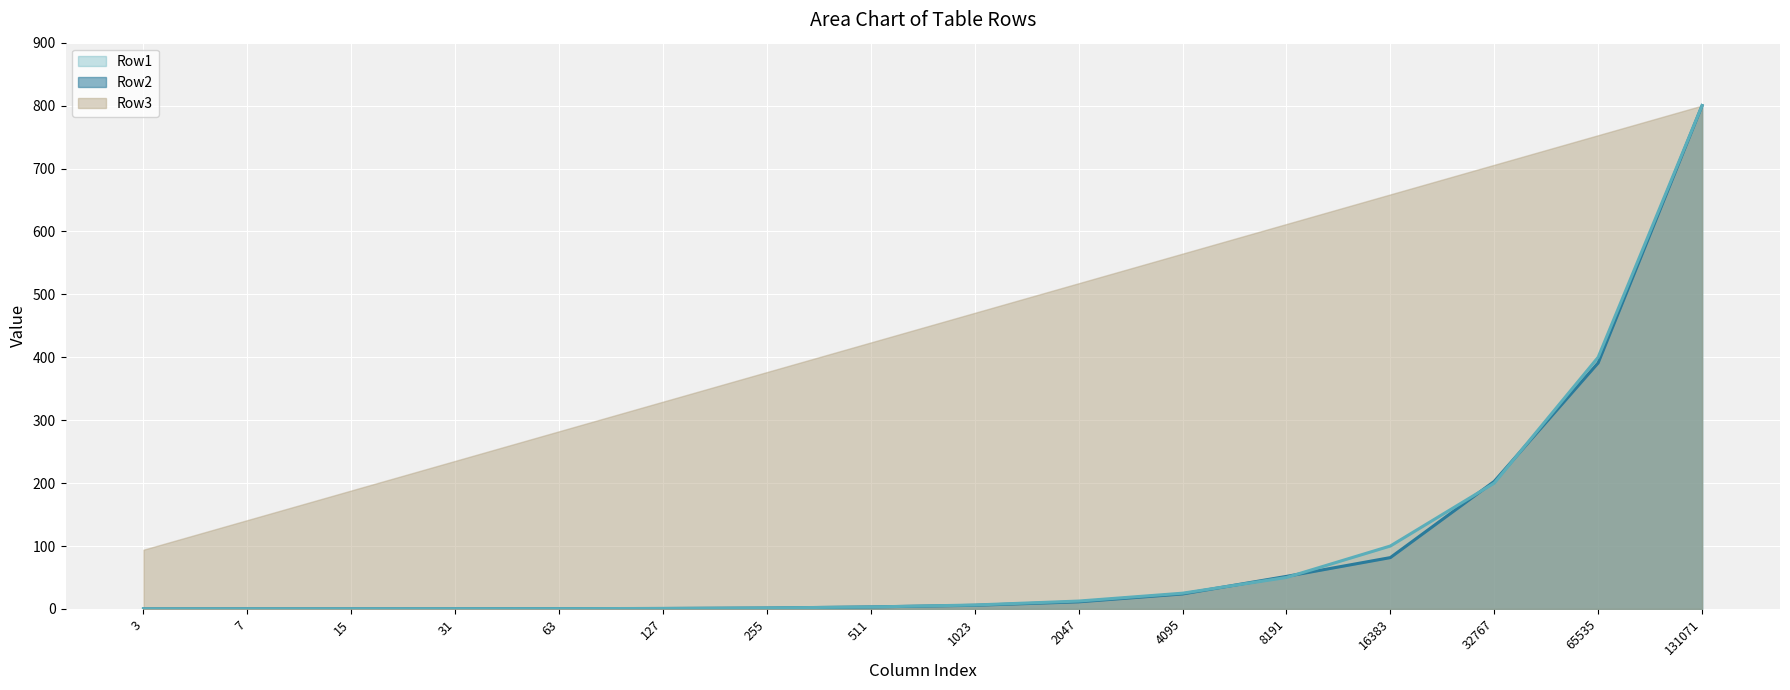

At which label does Row2 reach its minimum?

3